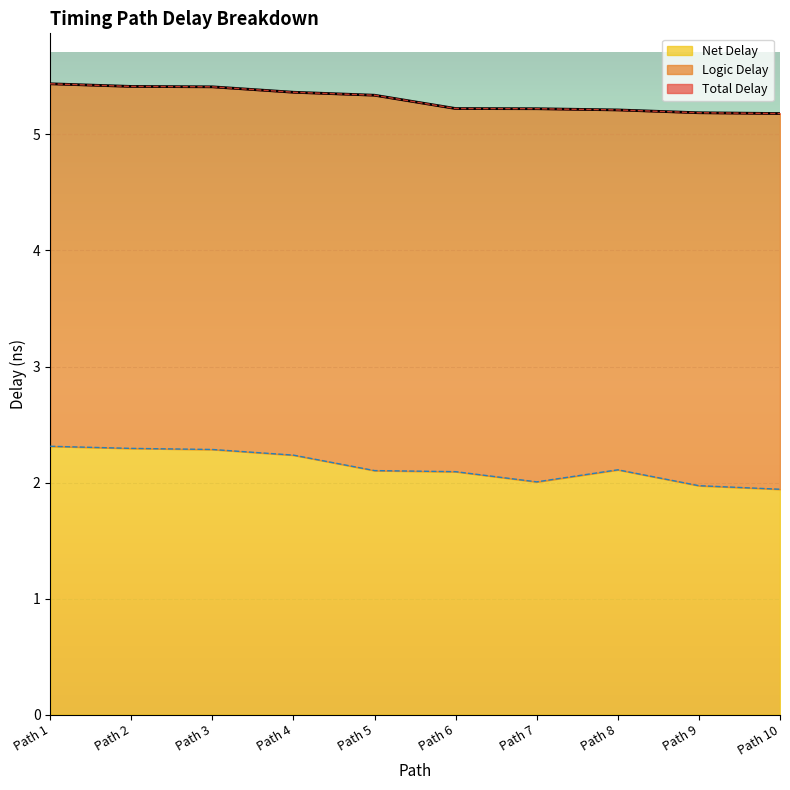

What is the highest value of the Total Delay series?

5.4